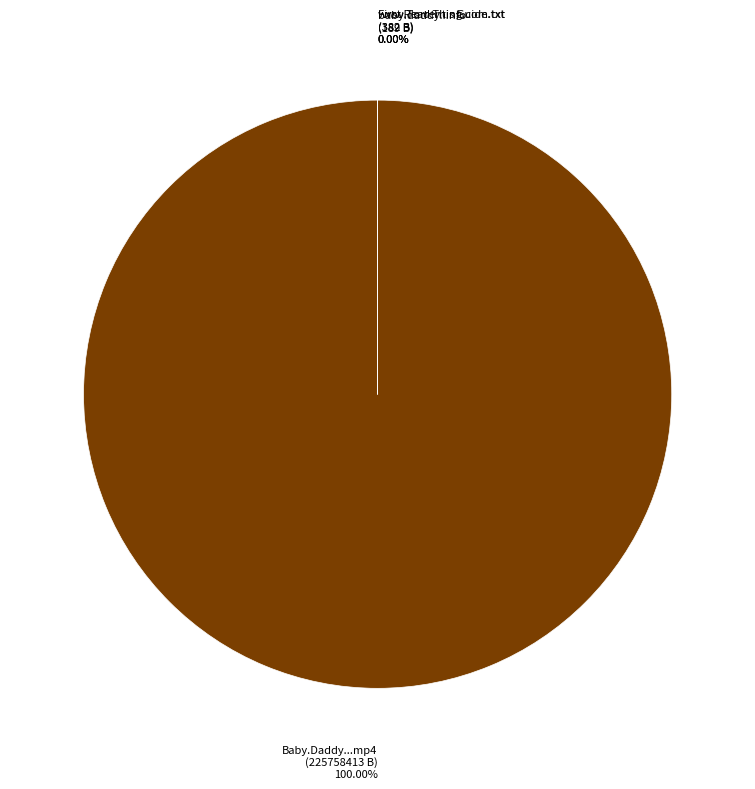

Does any single category account for the majority?

Yes